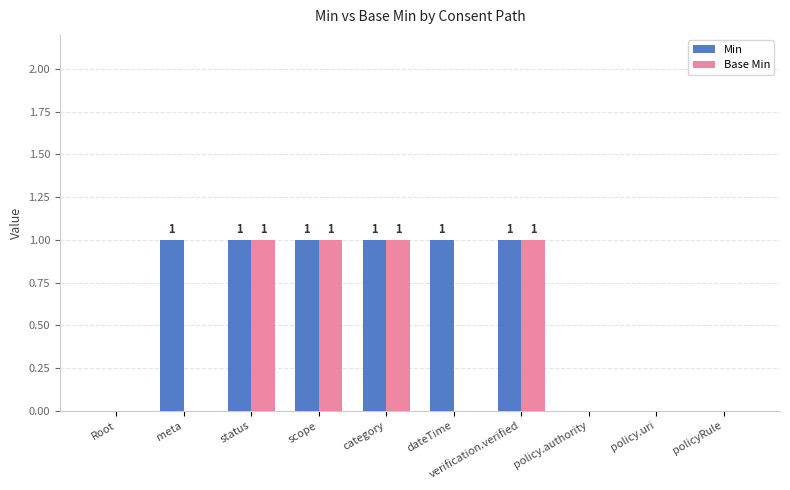

How many Min values are between 0 and 1?

10